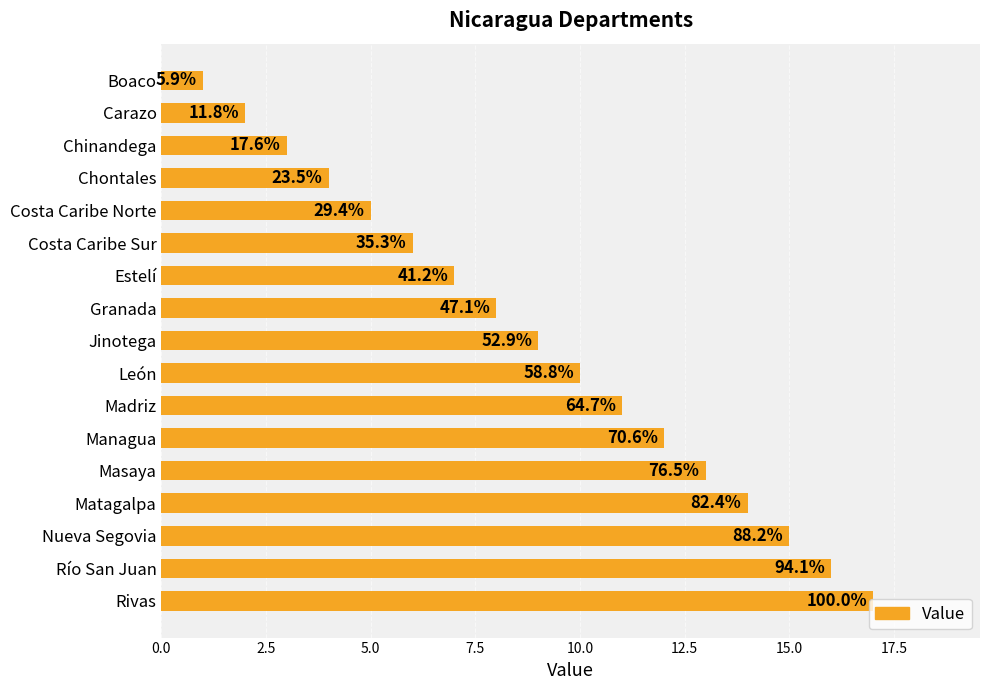

Are the bars horizontal?

Yes